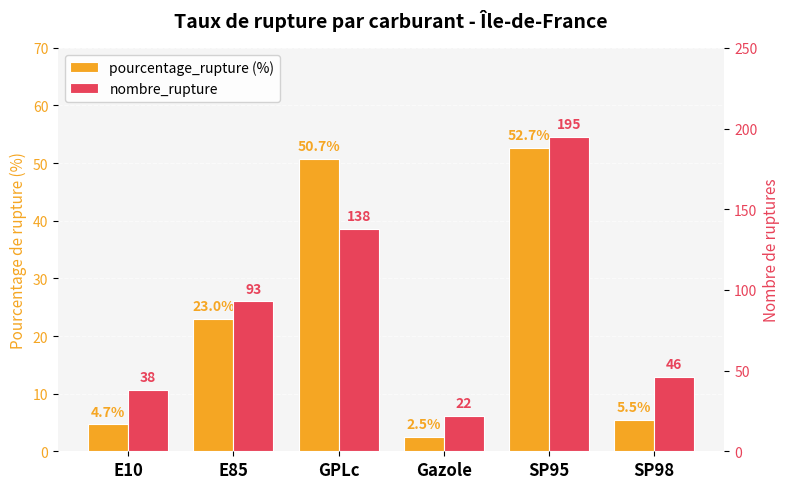

At how many categories does at least one series exceed 89?

3